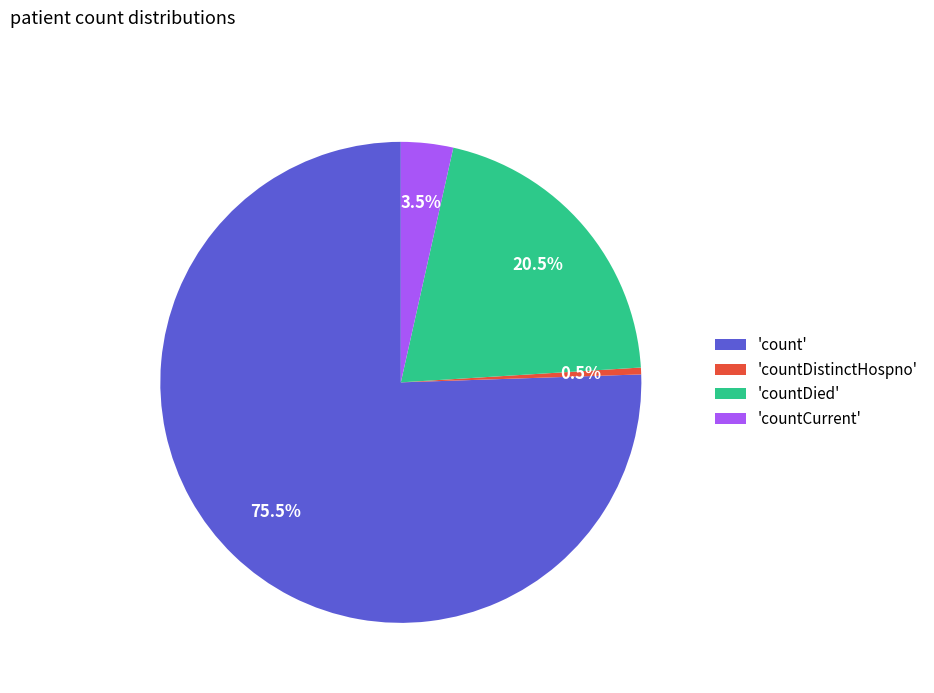

Which category accounts for the majority?

'count'